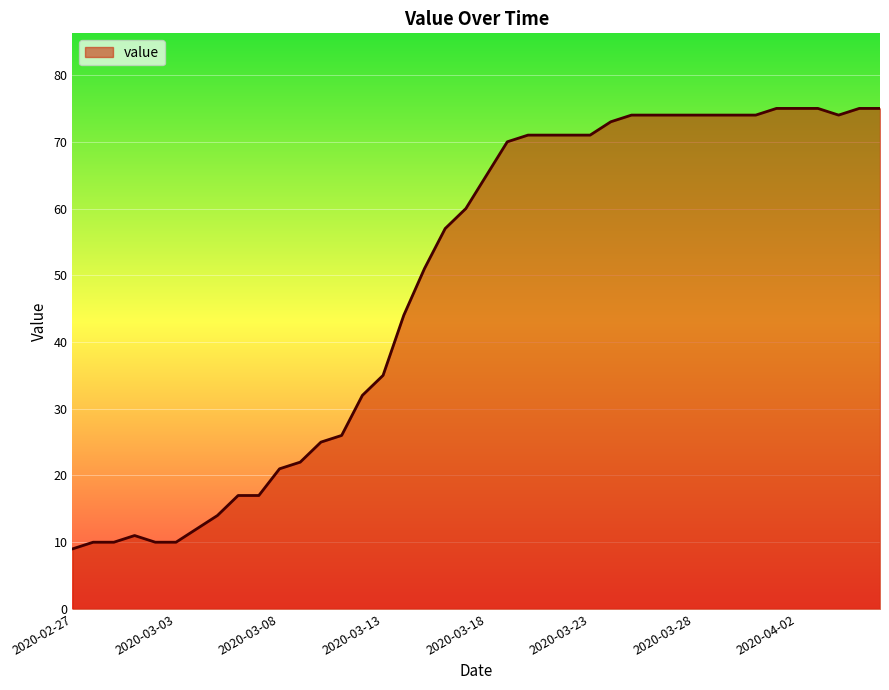

What is the smallest value displayed?

9